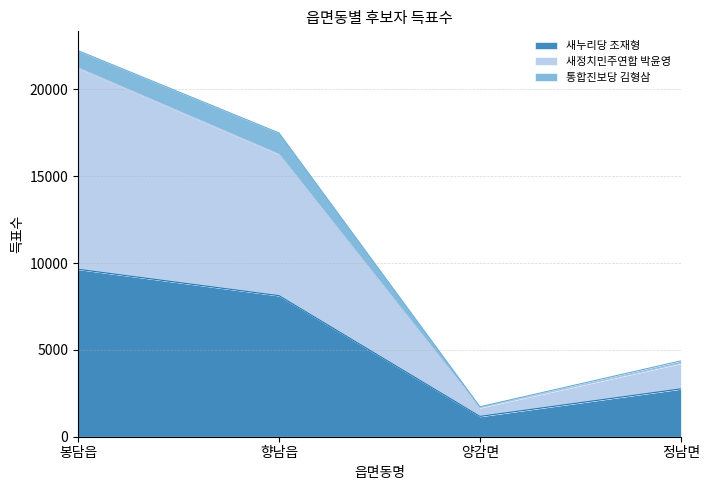

How many lines are shown in the chart?

3